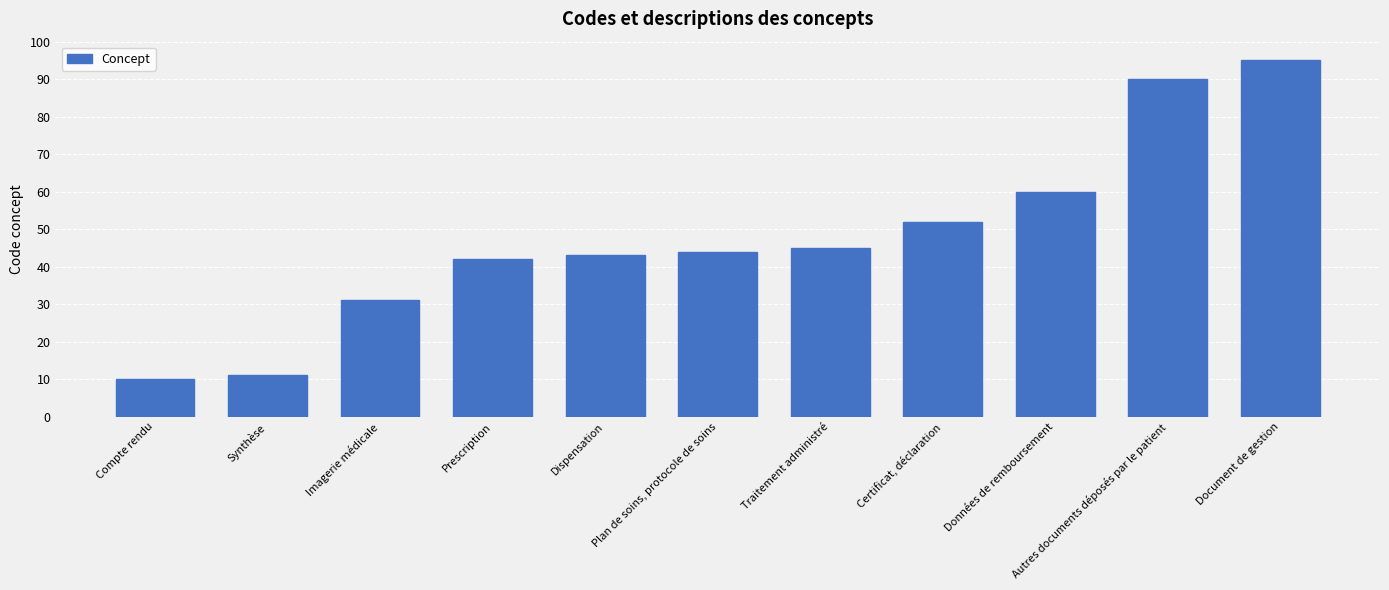

Is it true that the value at Prescription is 29?

False